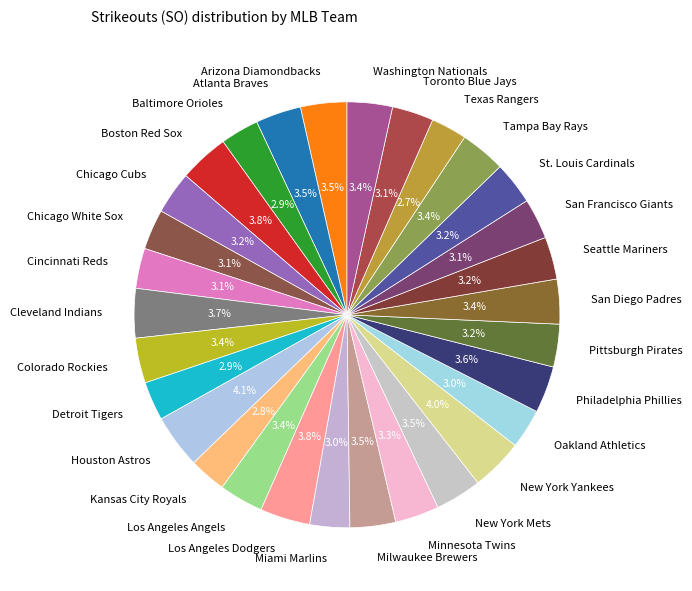

The Detroit Tigers slice represents 3% of the pie. True or false?

True